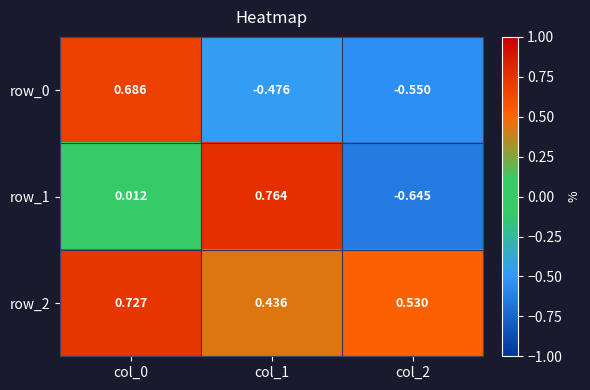

What is the greatest value displayed?

0.8